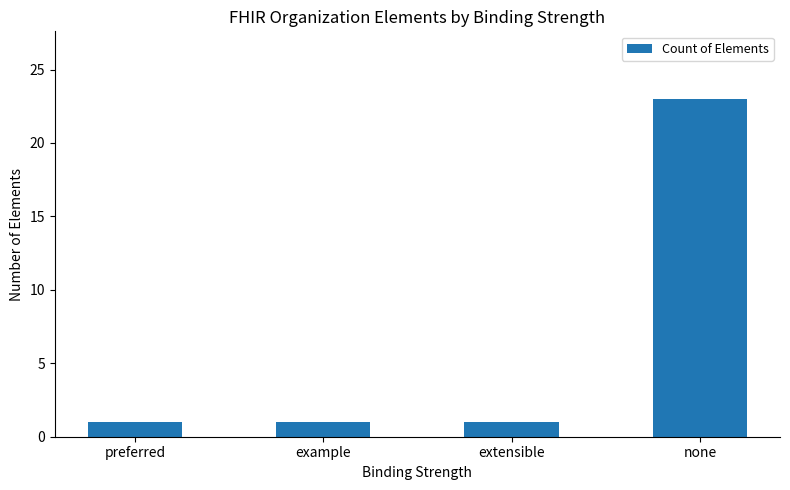

Are the bars horizontal?

No